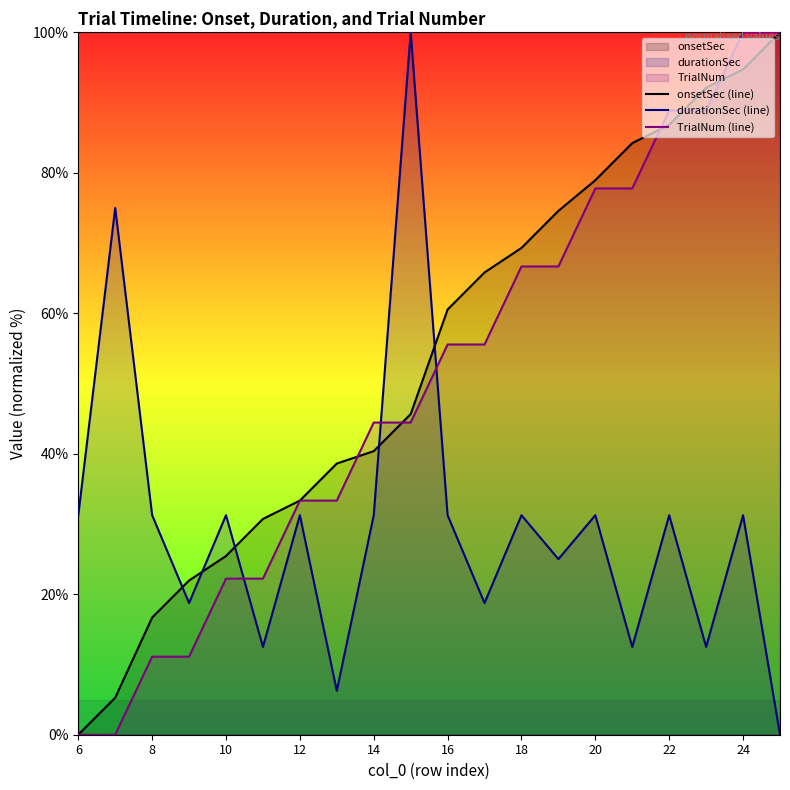

What is the total value across all series at 12?

97.9